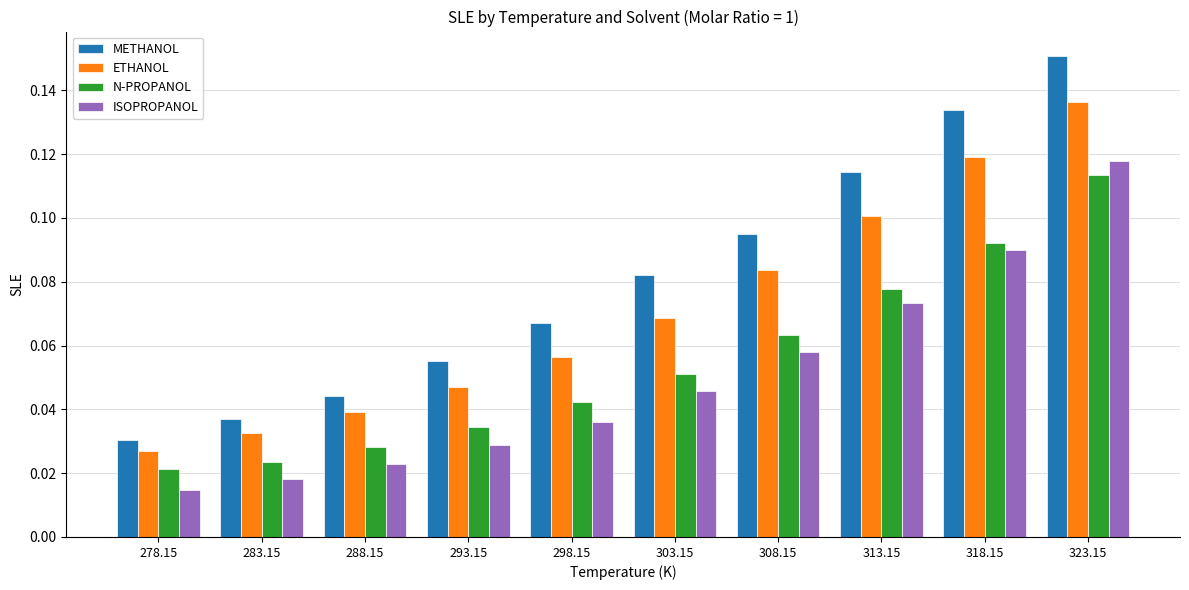

At which label does METHANOL reach its peak?

323.15